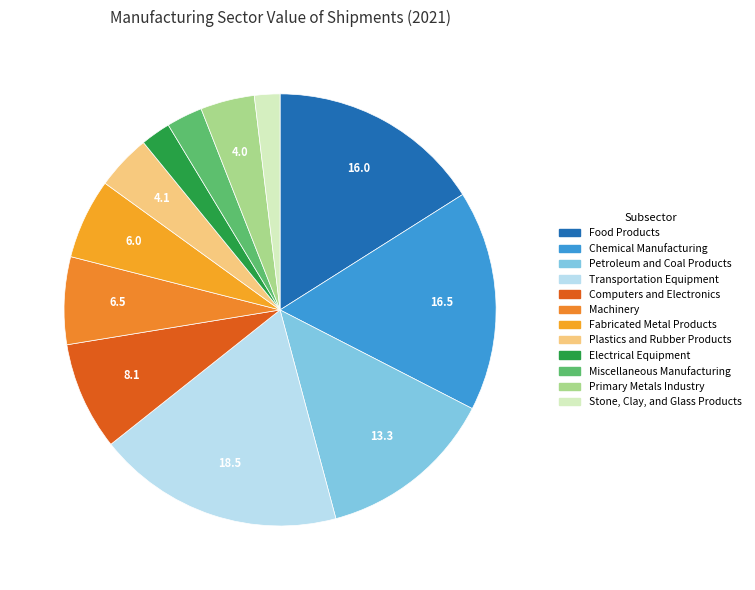

True or false: Transportation Equipment accounts for 33% of the total.

False